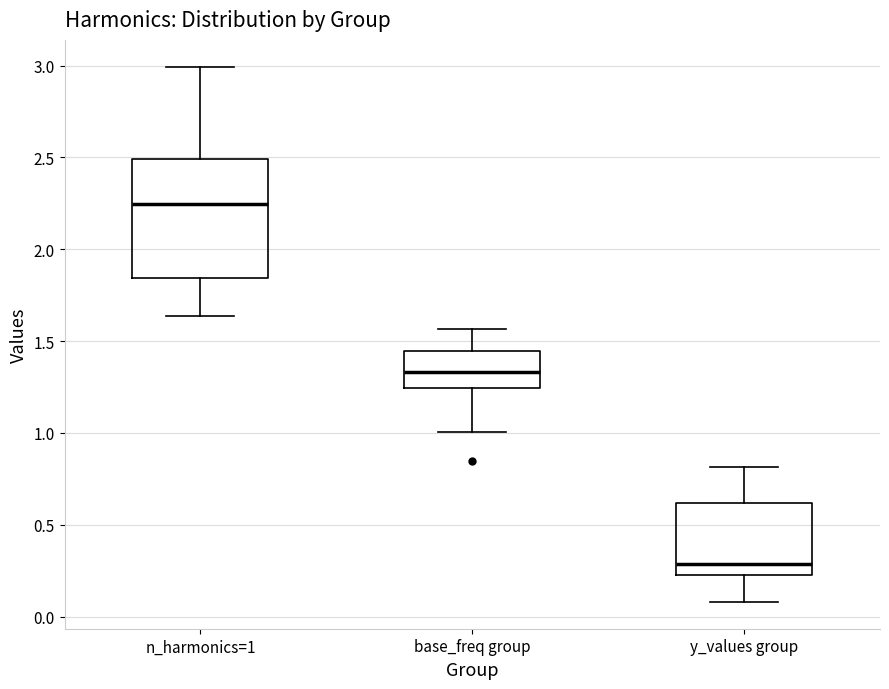

Which box has the lowest median line?

y_values group